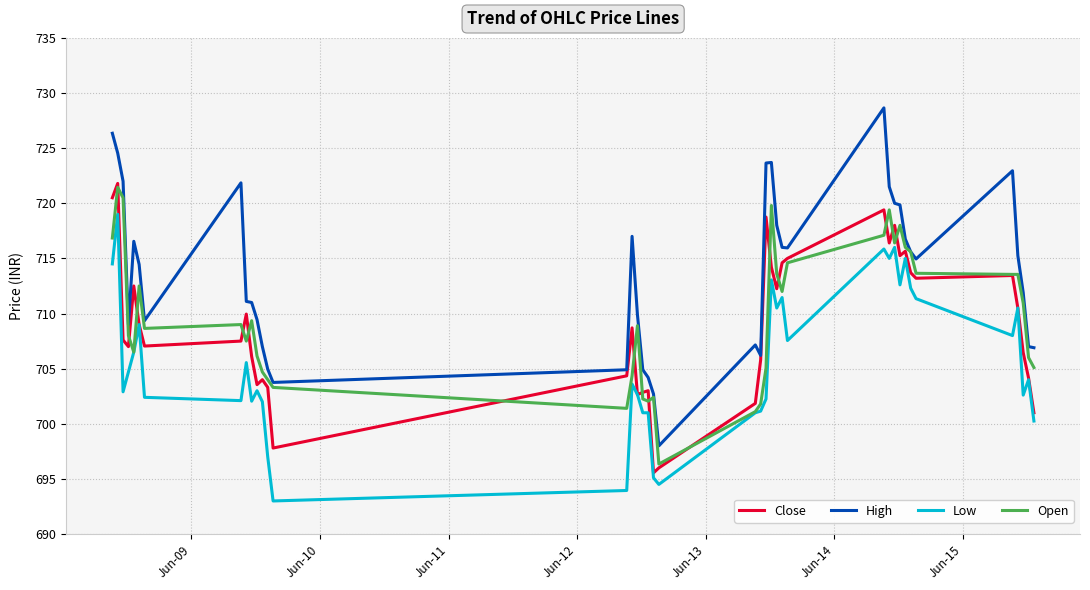

How many series are shown in this chart?

4